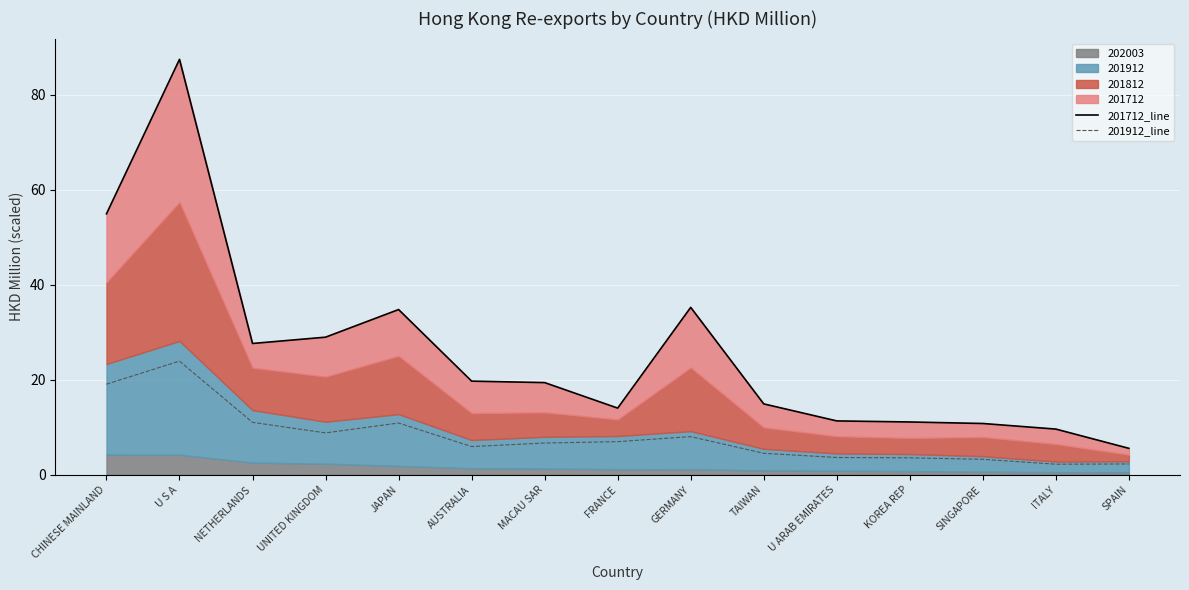

Is it true that 201912_line equals 6.7 at MACAU SAR?

True